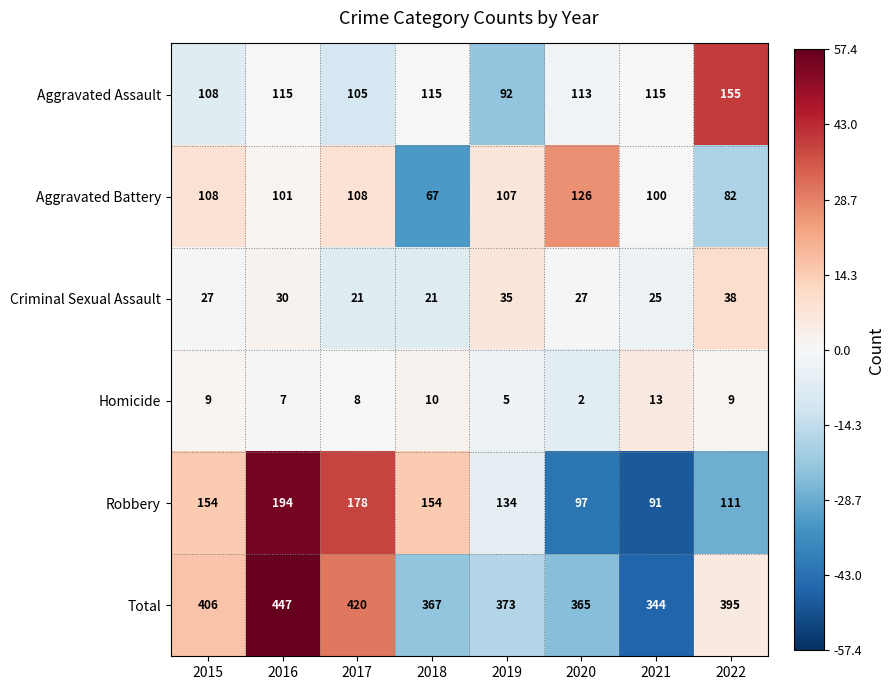

The Robbery series shows 119 at 2017. True or false?

False